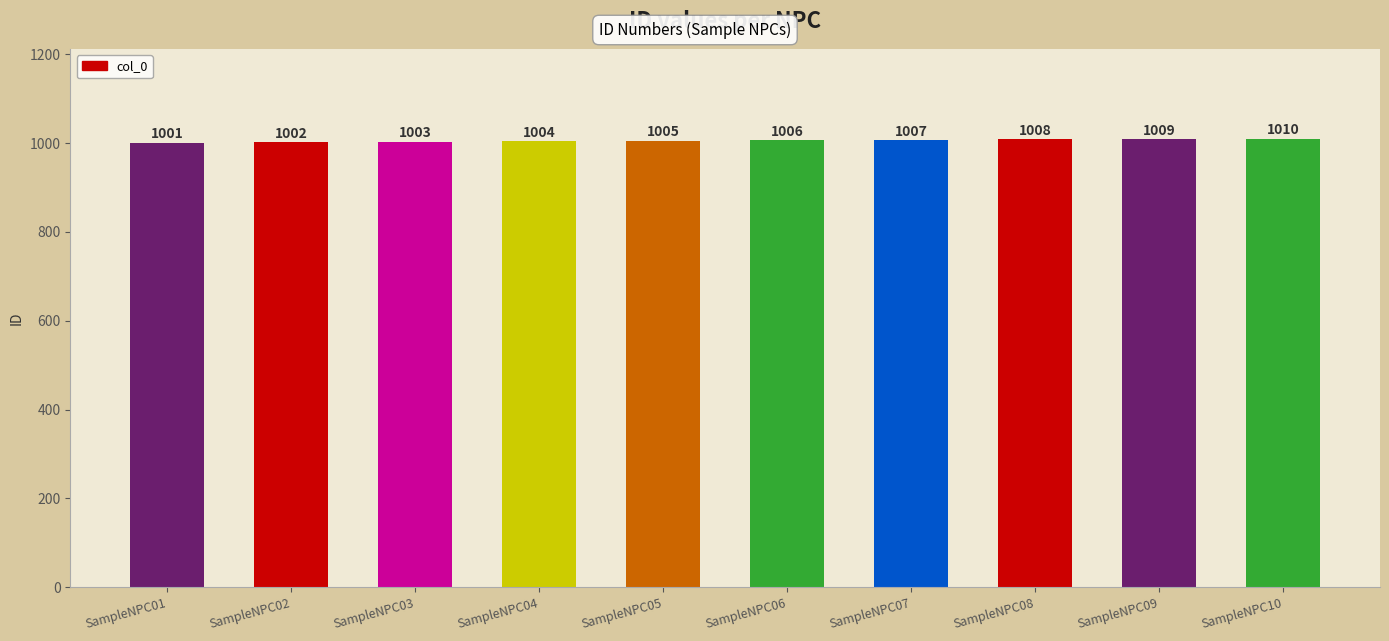

How many values are between 1003 and 1008?

6